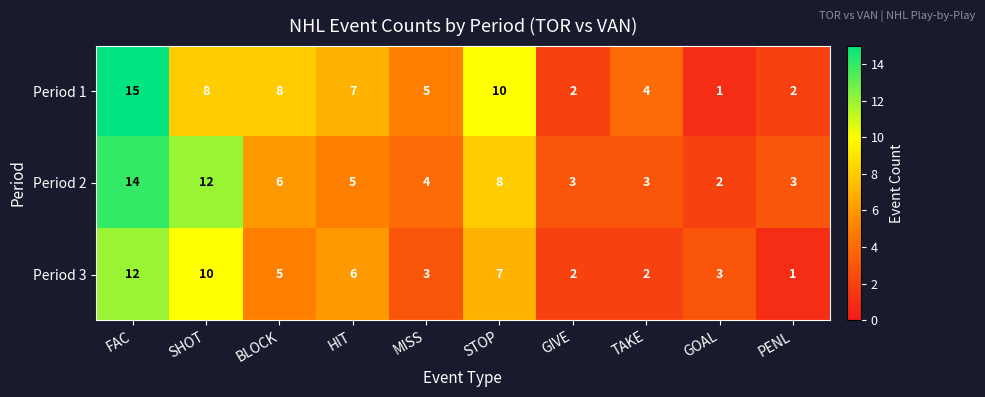

At which category is the sum across all series the highest?

FAC